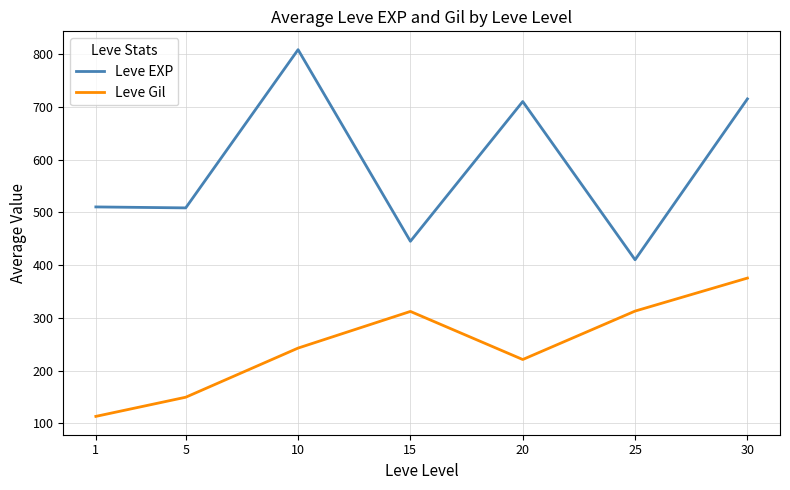

At which category is the sum across all series the highest?

30